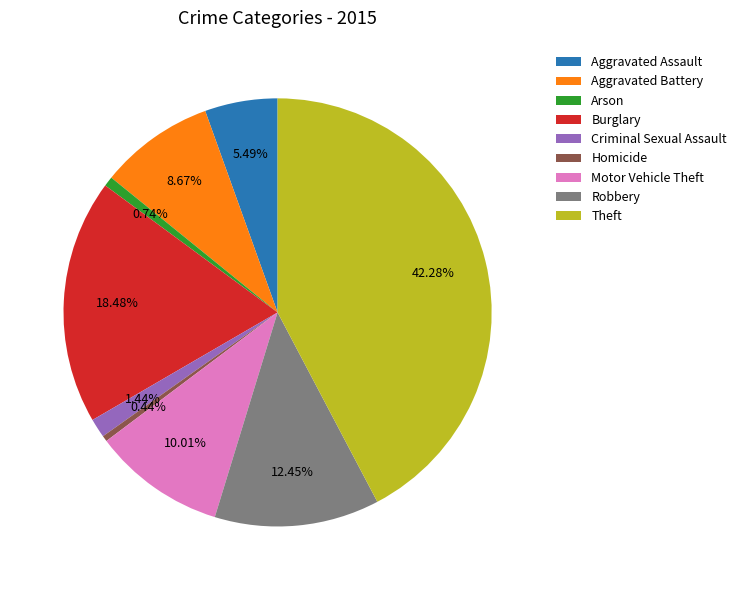

To the nearest percent, what is the combined percentage of Motor Vehicle Theft and Criminal Sexual Assault?

11%